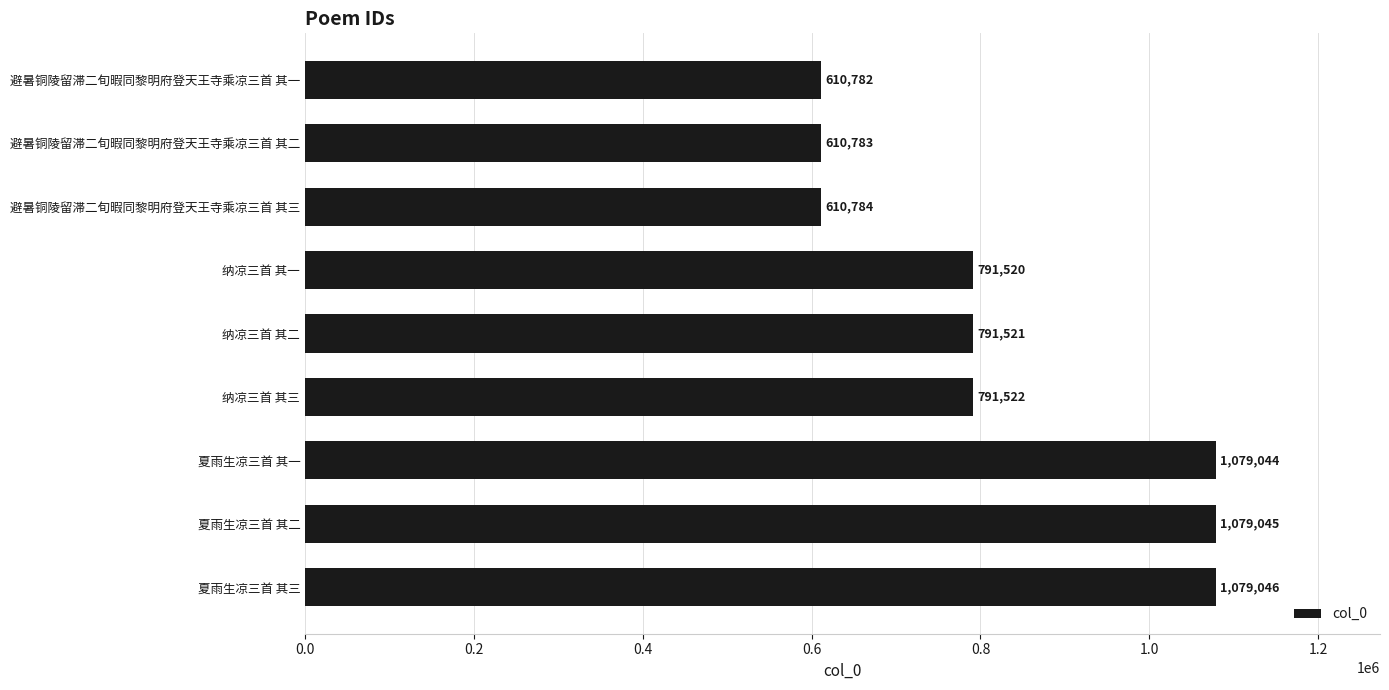

The value at 纳凉三首 其三 is 1067351. True or false?

False